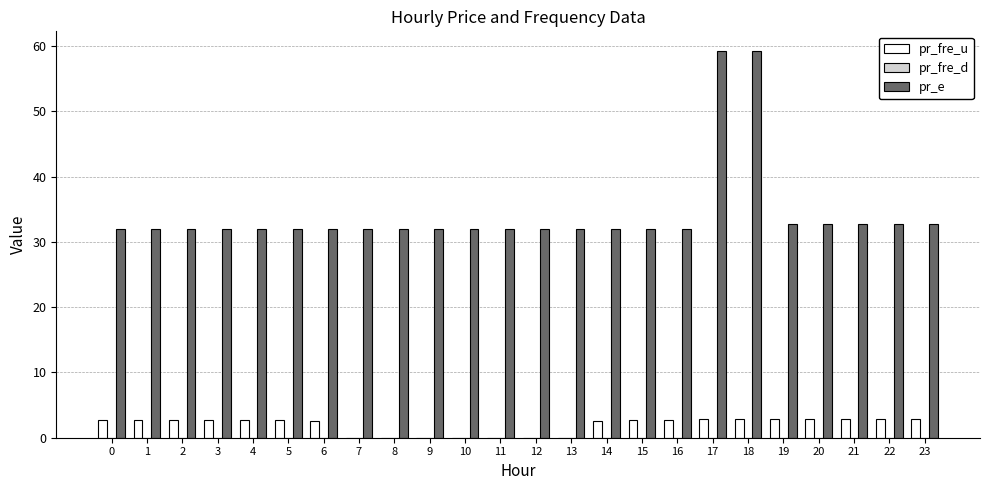

Which series has the largest total across all categories?

pr_e